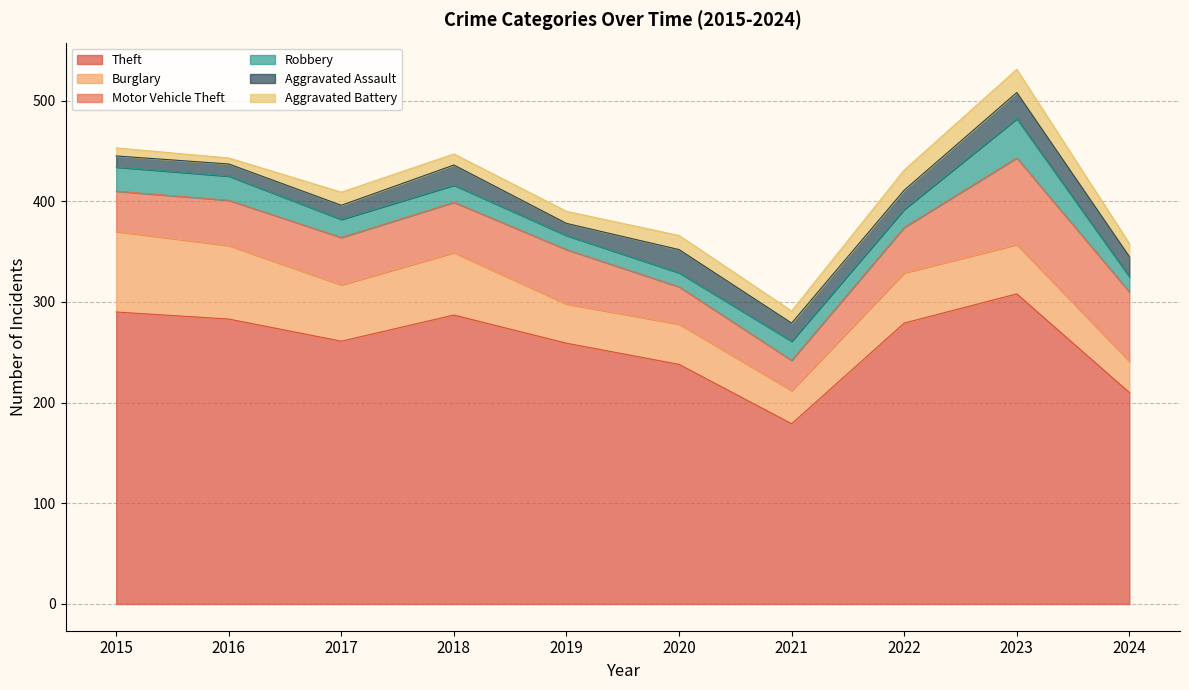

Which series has the widest spread of values?

Theft